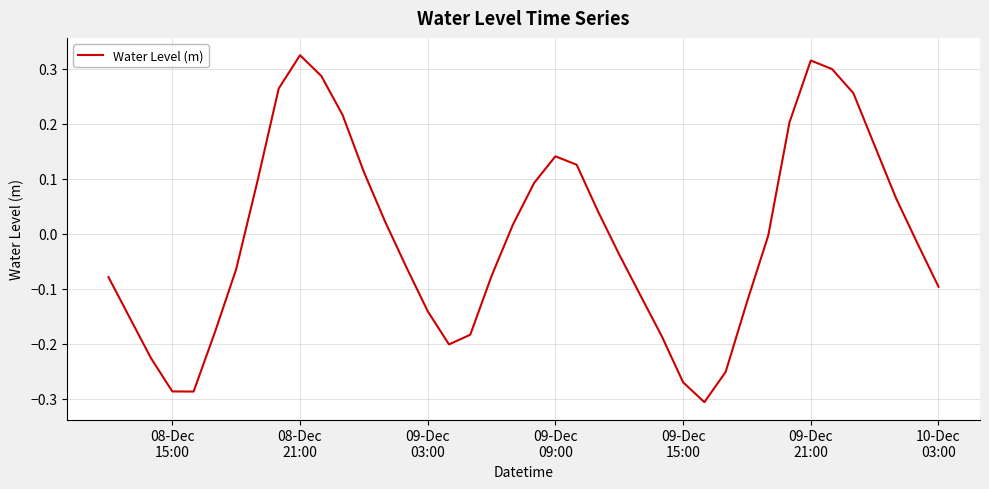

How many lines are shown in the chart?

1